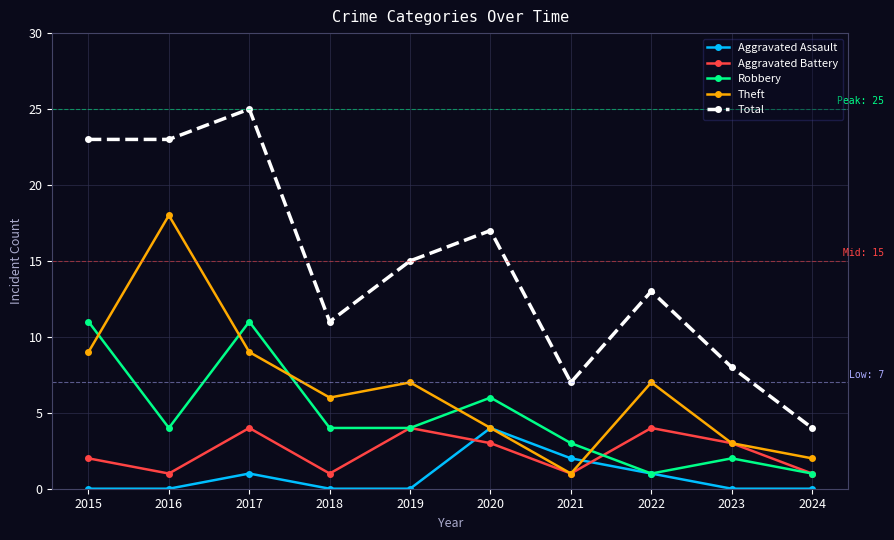

At which category is the sum across all series the highest?

2017